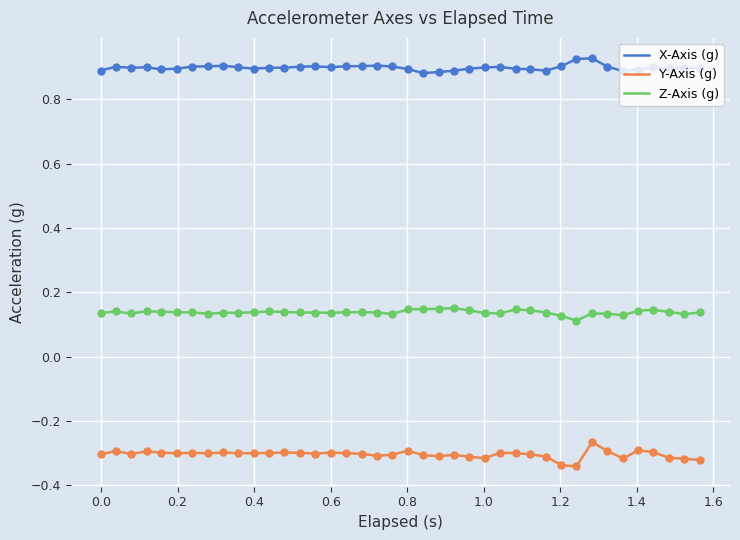

Which series has the largest total across all categories?

X-Axis (g)